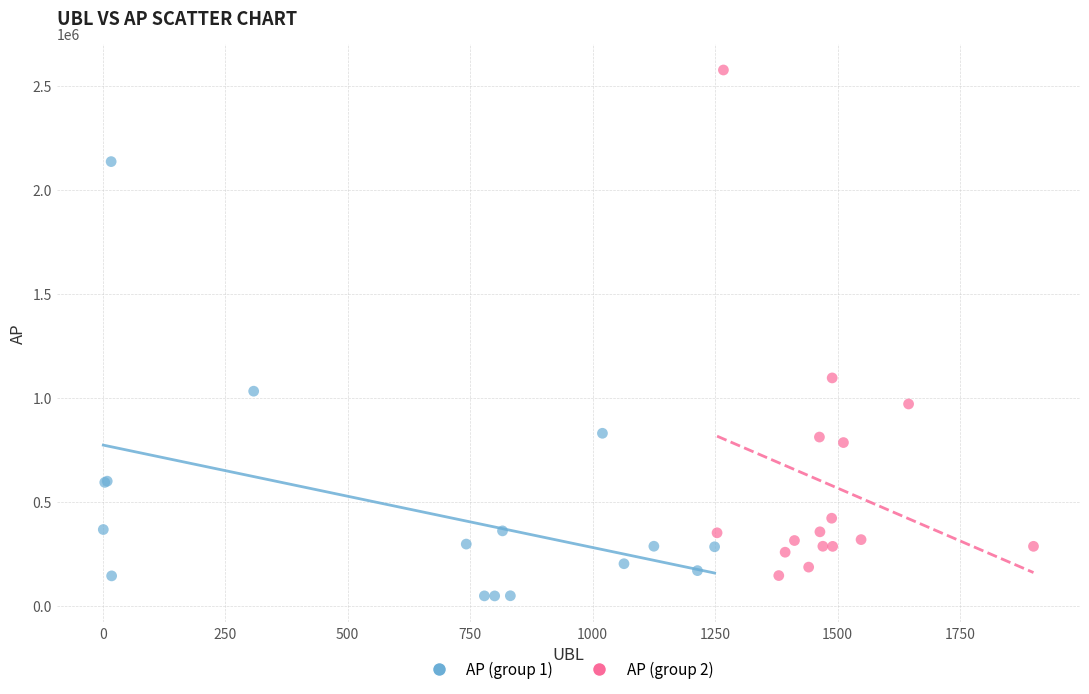

Which series contains the highest Y value?

AP (group 2)